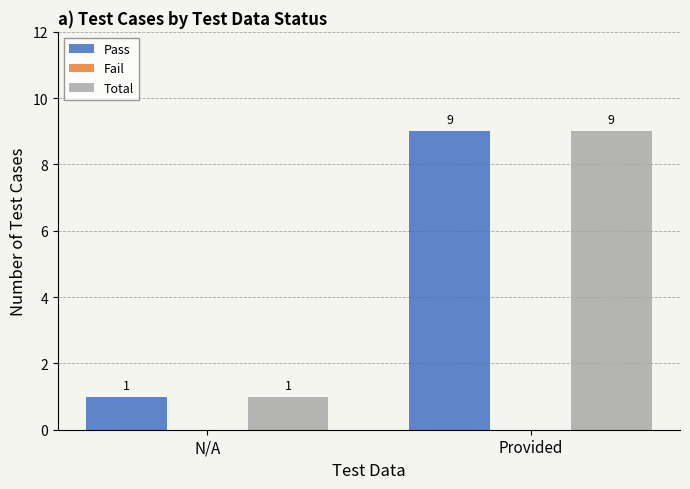

How many Pass values are between 1 and 9?

2